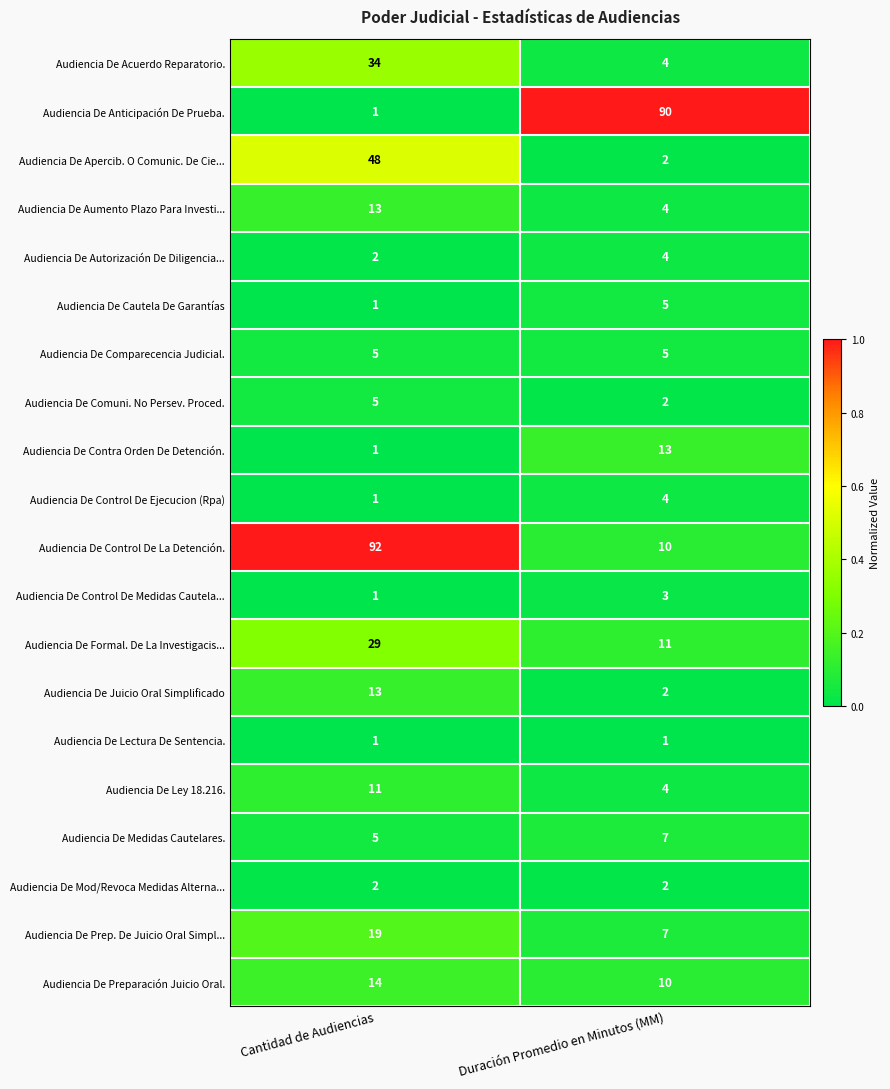

The value of Audiencia De Acuerdo Reparatorio. at Cantidad de Audiencias is 34. True or false?

True